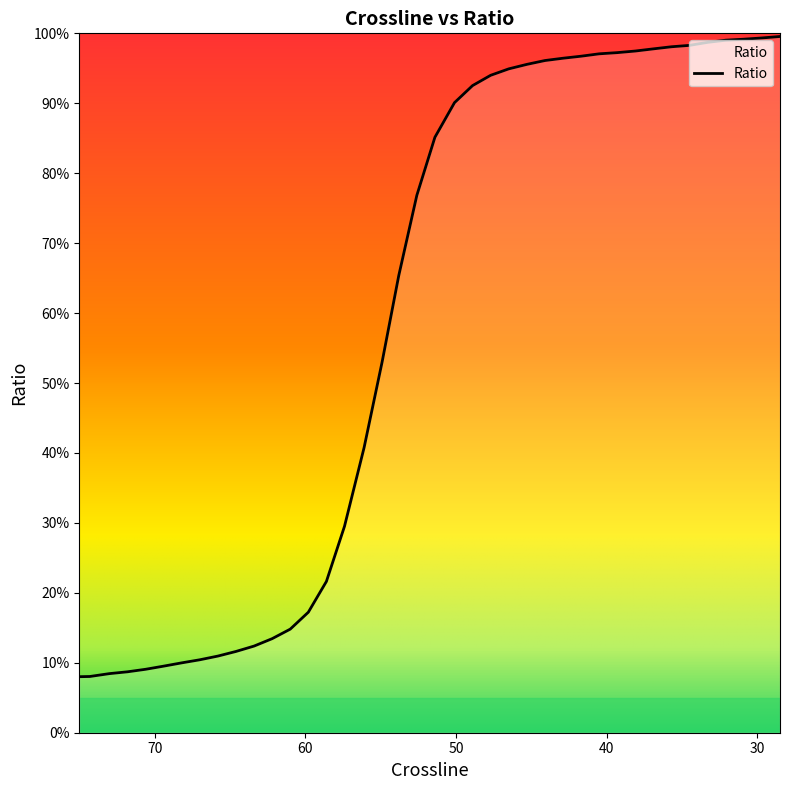

List the labels in order of value, smallest first.

75.0, 74.3, 73.0, 71.8, 70.6, 69.4, 68.2, 67.0, 65.8, 64.6, 63.4, 62.2, 61.0, 59.8, 58.6, 57.4, 56.1, 54.9, 53.8, 52.6, 51.4, 50.1, 48.9, 47.7, 46.5, 45.3, 44.1, 42.9, 41.7, 40.5, 39.3, 38.1, 36.9, 35.7, 34.5, 33.3, 32.1, 30.9, 29.7, 28.5